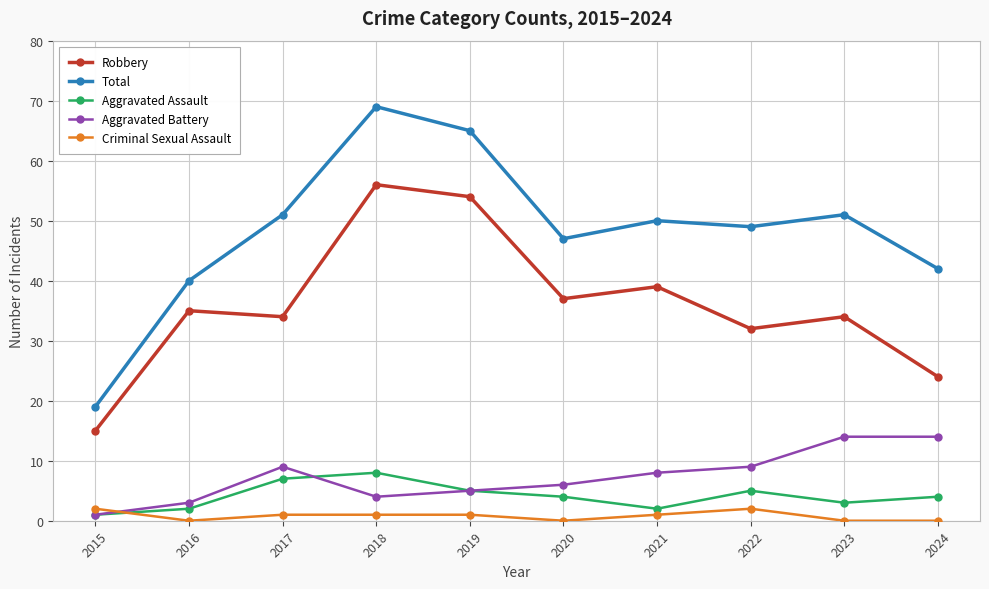

Is the value of Aggravated Assault at 2024 greater than the value of Criminal Sexual Assault at 2023?

Yes